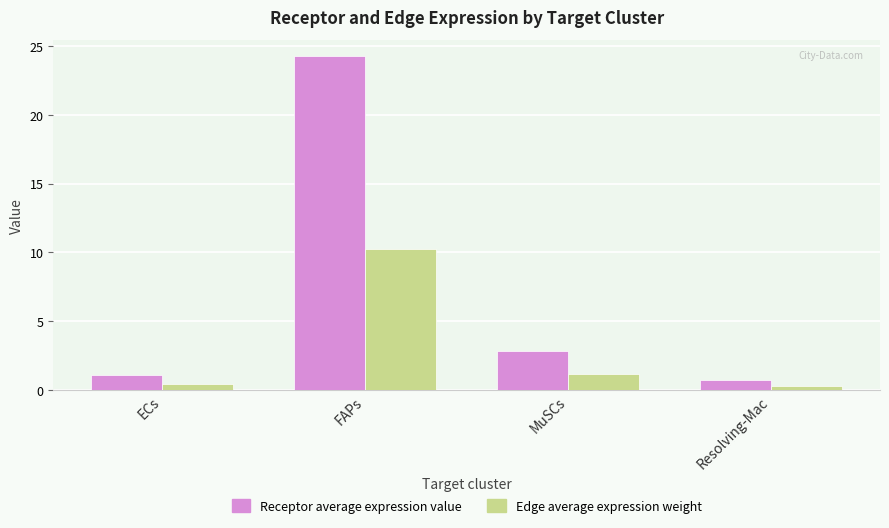

Which series has the widest spread of values?

Receptor average expression value